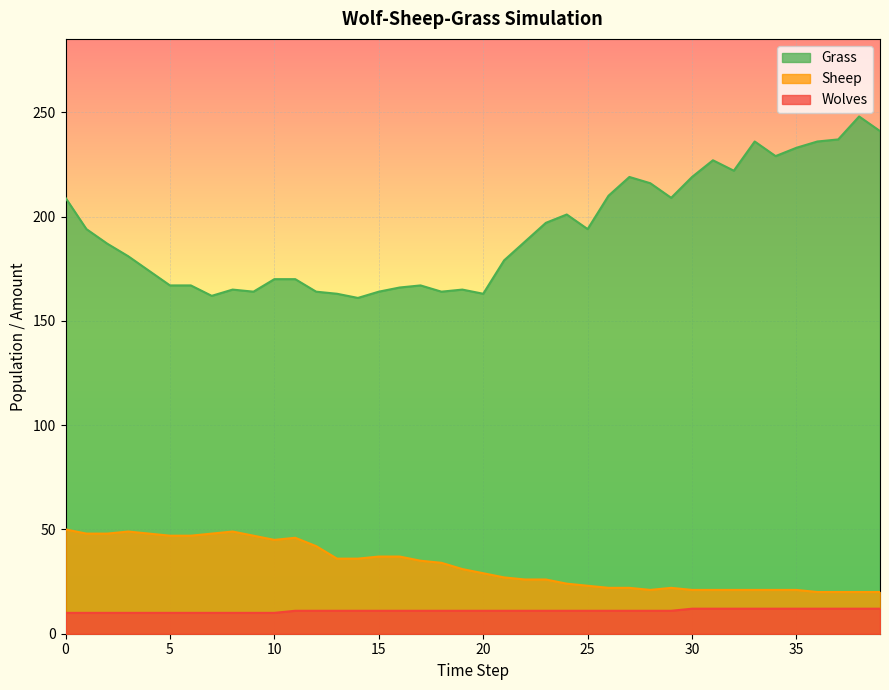

True or false: Sheep and Wolves cross at least once.

False